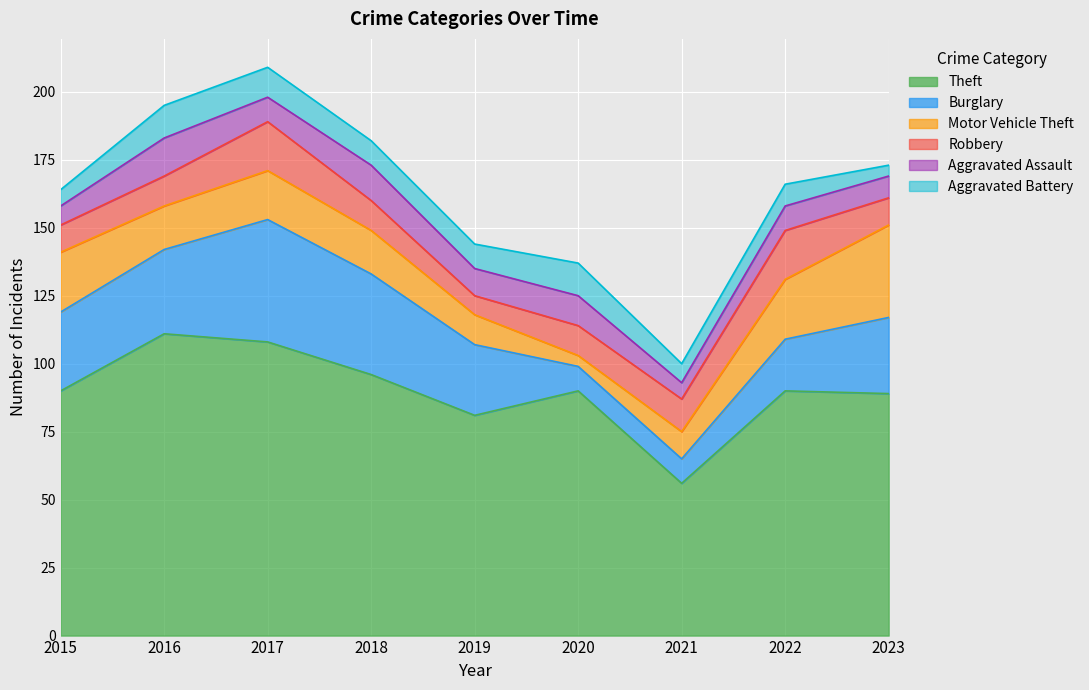

Reading left to right, extract all data points from this chart.

Theft: 2015=90	2016=111	2017=108	2018=96	2019=81	2020=90	2021=56	2022=90	2023=89
Burglary: 2015=29	2016=31	2017=45	2018=37	2019=26	2020=9	2021=9	2022=19	2023=28
Motor Vehicle Theft: 2015=22	2016=16	2017=18	2018=16	2019=11	2020=4	2021=10	2022=22	2023=34
Robbery: 2015=10	2016=11	2017=18	2018=11	2019=7	2020=11	2021=12	2022=18	2023=10
Aggravated Assault: 2015=7	2016=14	2017=9	2018=13	2019=10	2020=11	2021=6	2022=9	2023=8
Aggravated Battery: 2015=6	2016=12	2017=11	2018=9	2019=9	2020=12	2021=7	2022=8	2023=4